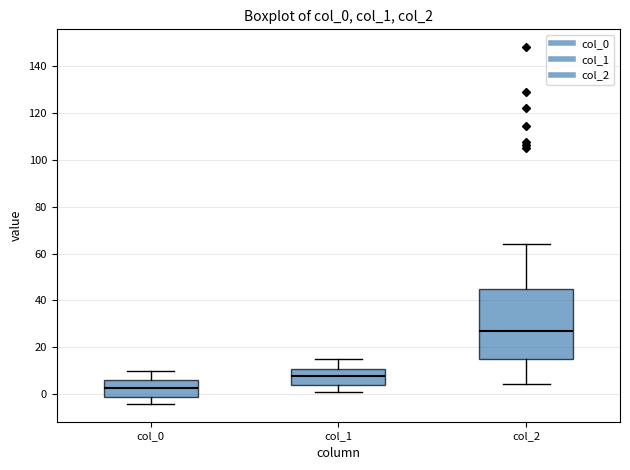

Which box has the lowest median line?

col_0